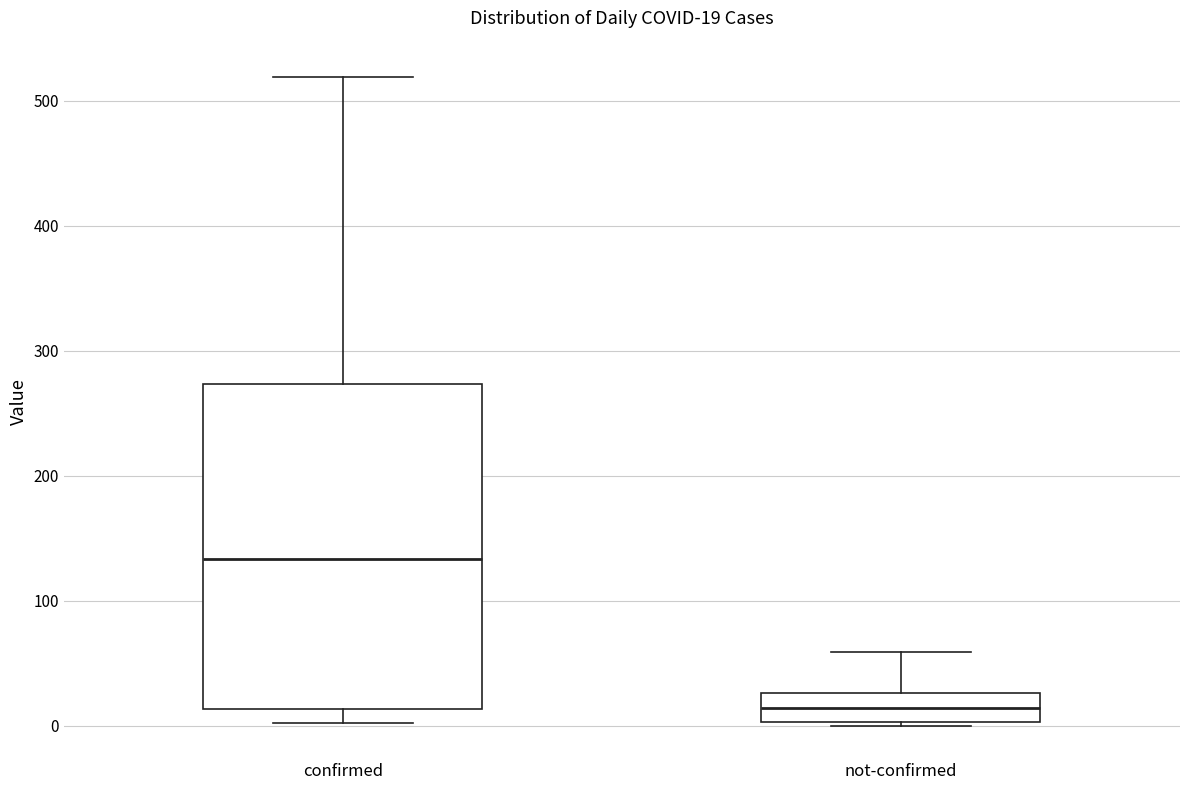

Which box has the lowest median line?

not-confirmed